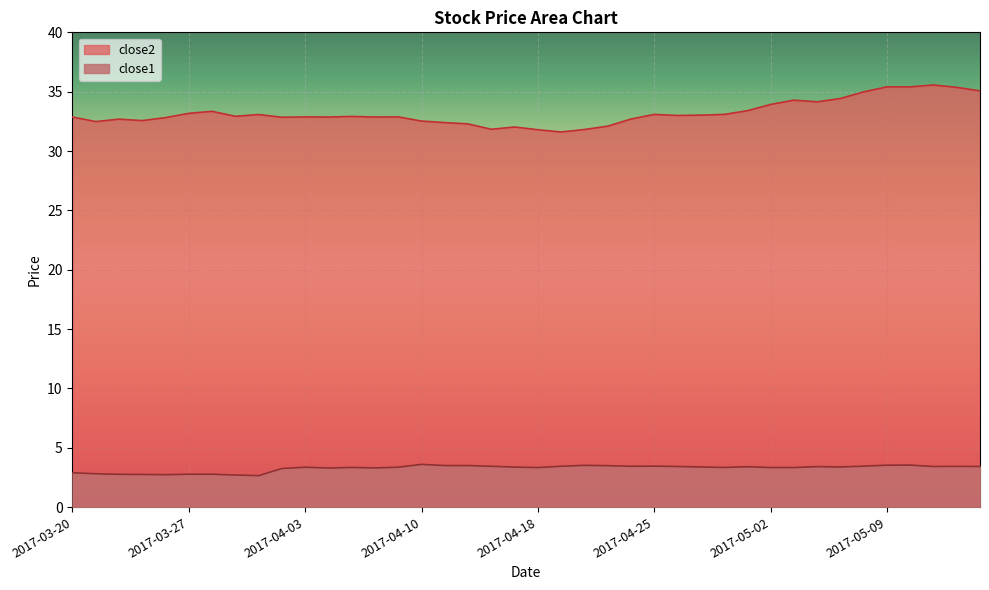

True or false: close2 has more than 0 interior local peaks.

True